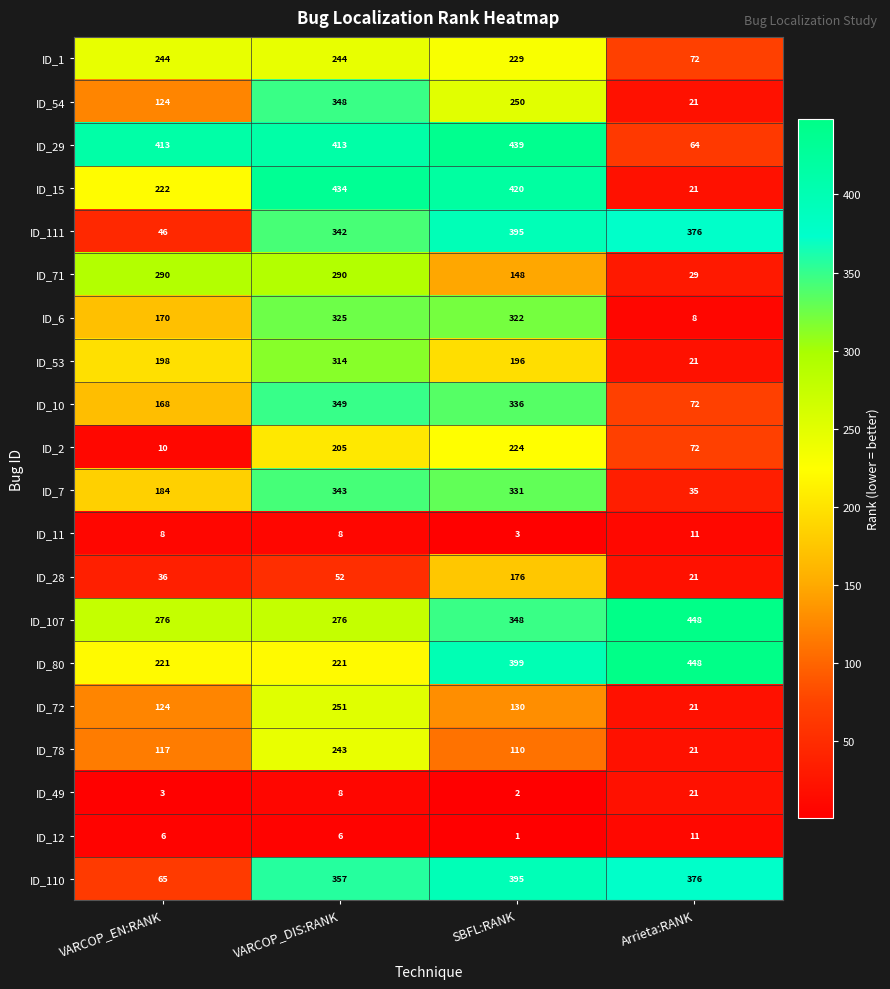

True or false: ID_53 has a value of 326 at SBFL:RANK.

False